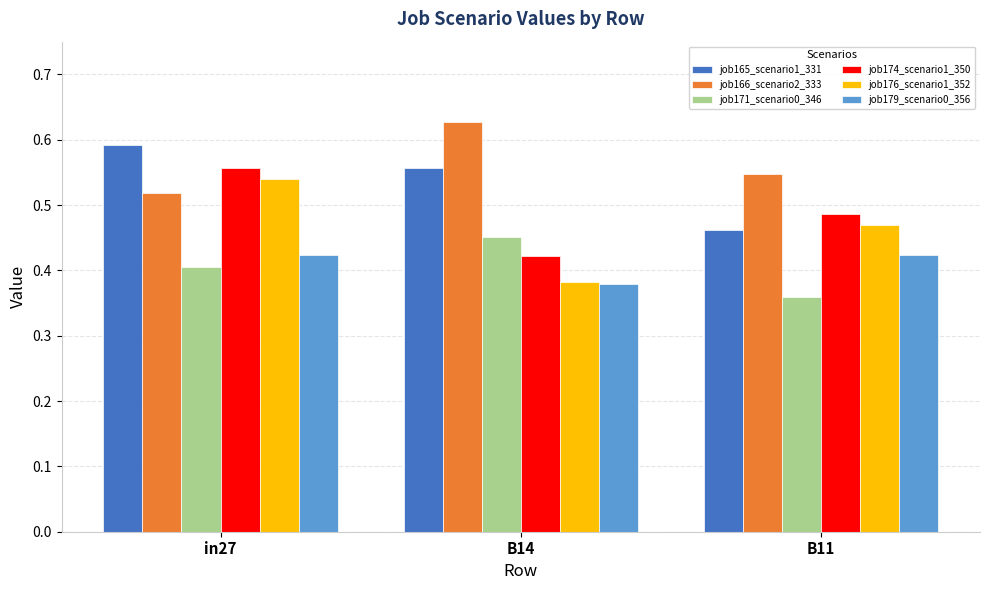

What is the total value across all series at in27?

3.0